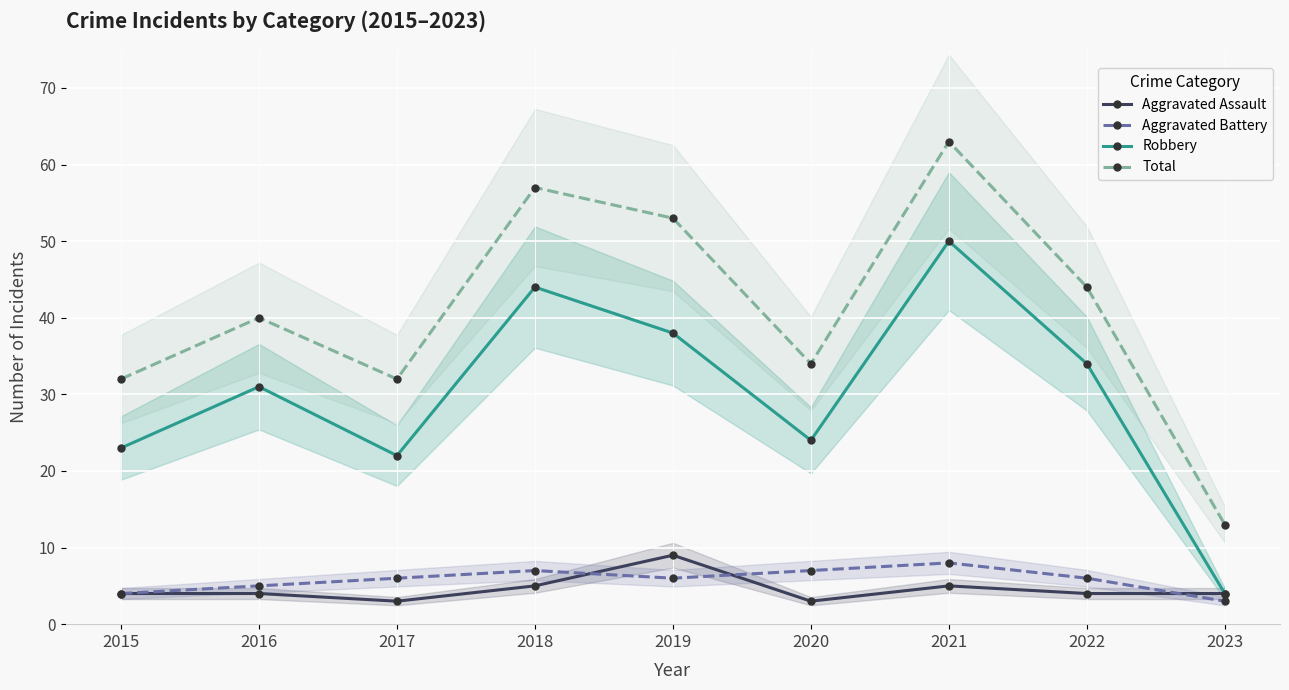

Is it true that Robbery equals 31 at 2021?

False